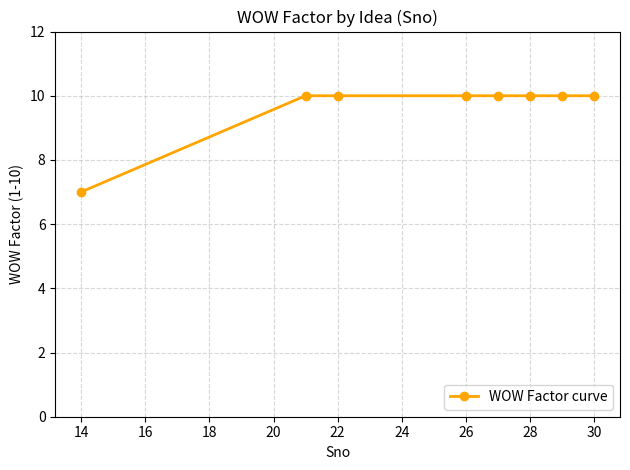

What is the value of the 5th point from the left?

10